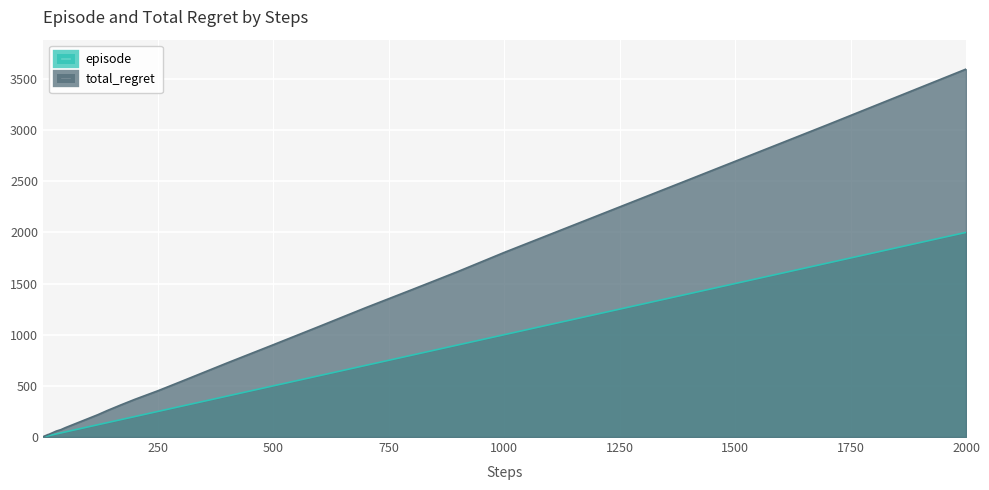

What is the difference between the highest and lowest values at 40?

32